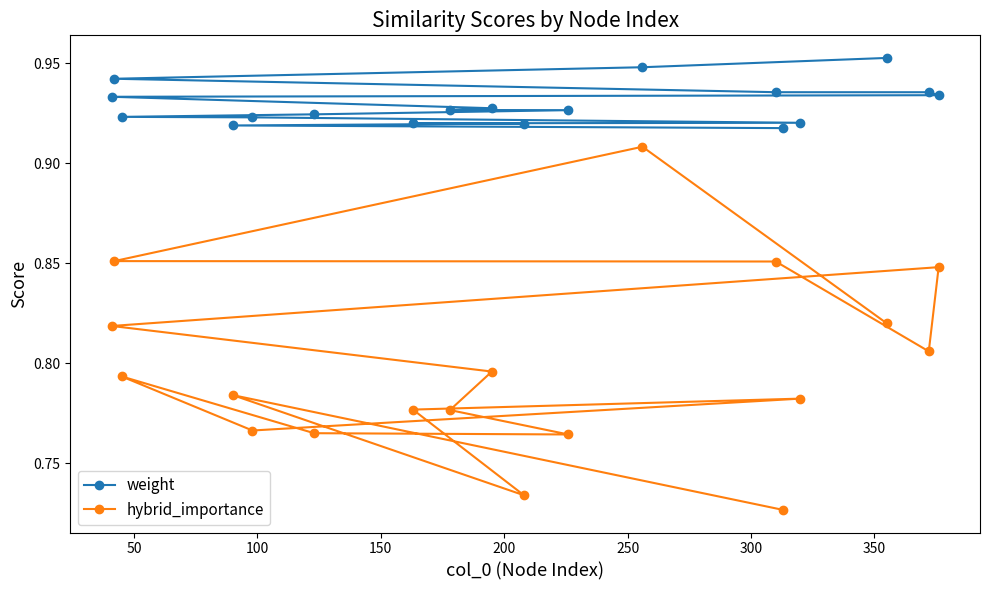

Which series has the largest range (max minus min)?

hybrid_importance